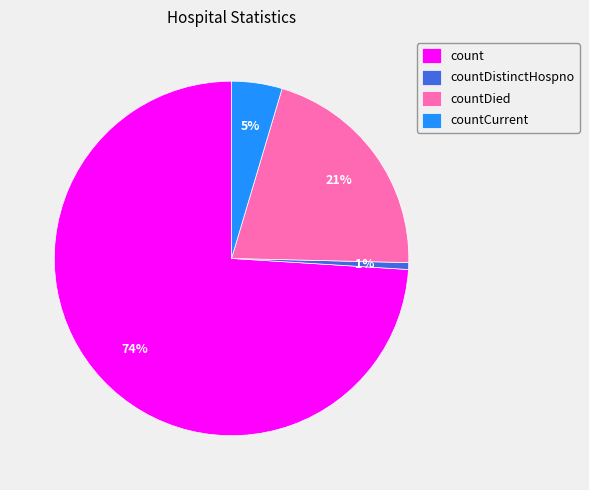

To the nearest percent, what is the difference between the countCurrent and countDistinctHospno slice percentages?

4%